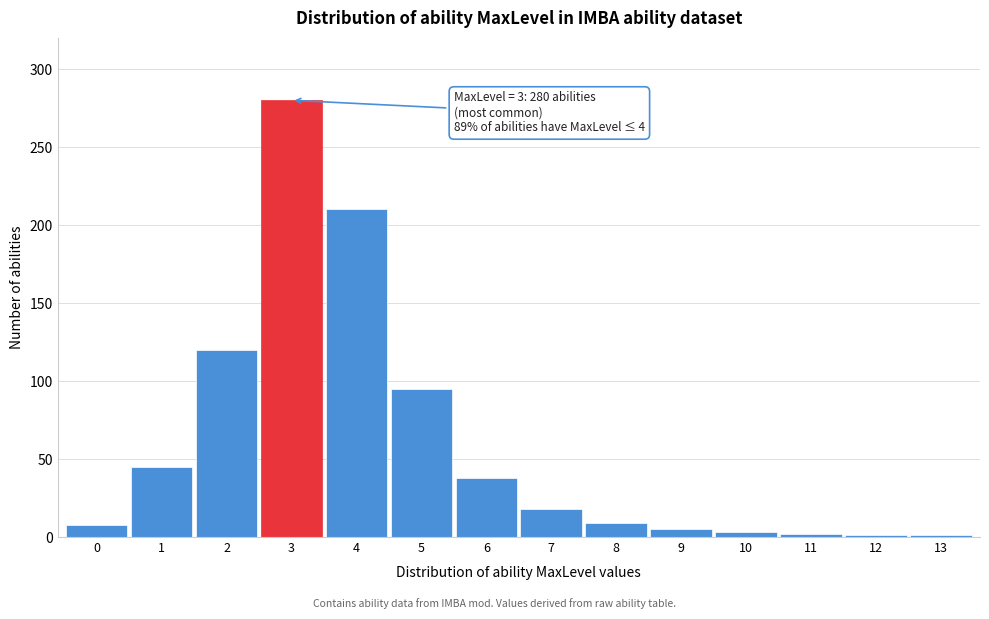

What is the maximum value shown in the chart?

280